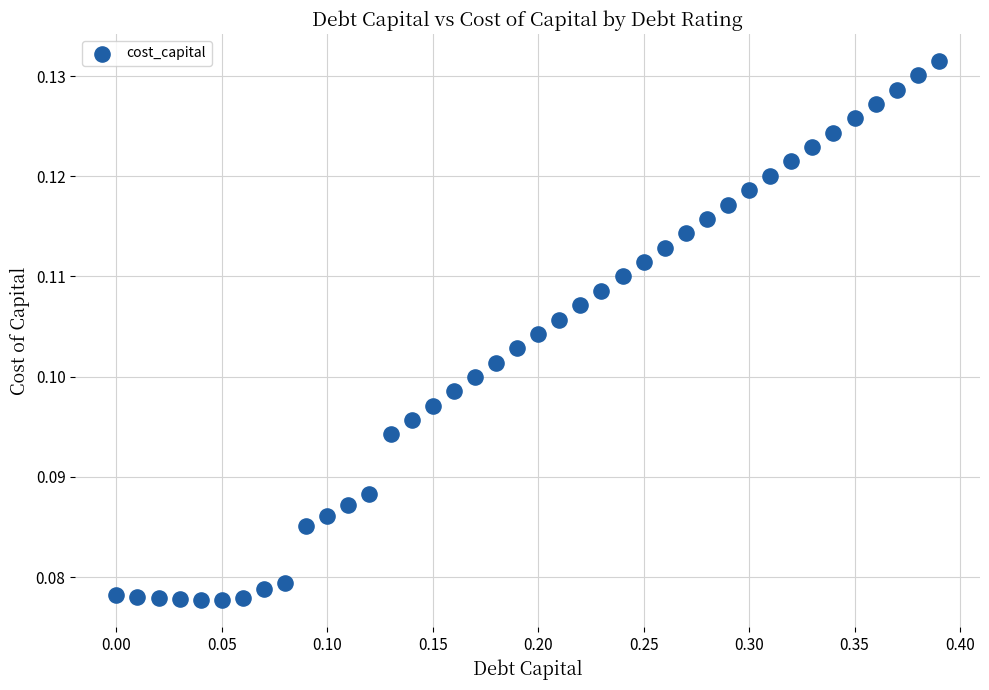

What is the range of X values (max minus min)?

0.4